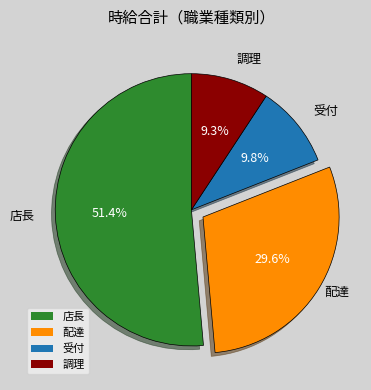

To the nearest percent, what is the combined percentage of 受付 and 店長?

61%